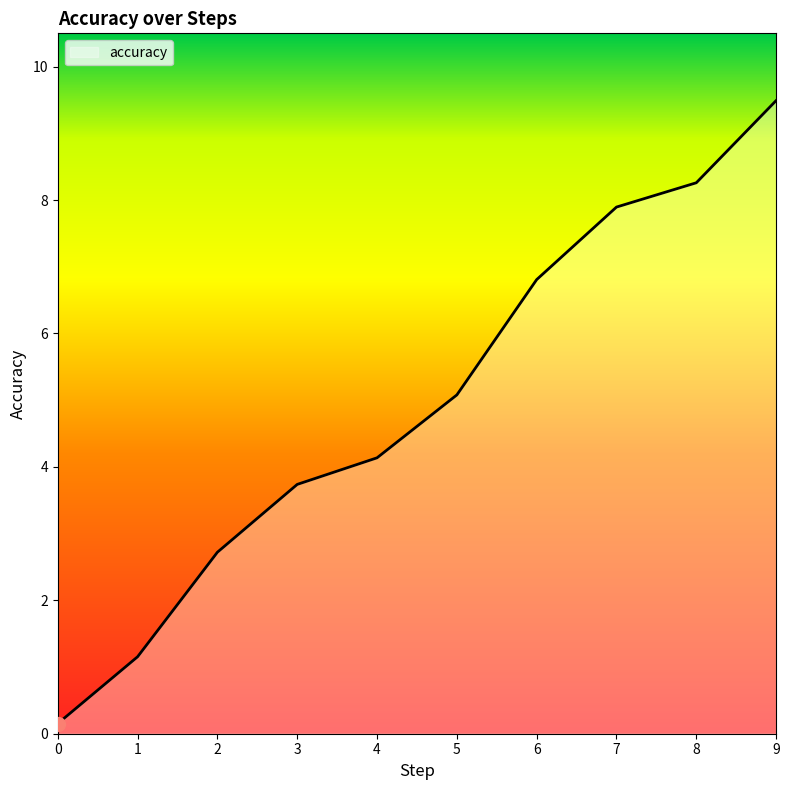

Approximately how many times larger is the value at 4 compared to 8?

0.5